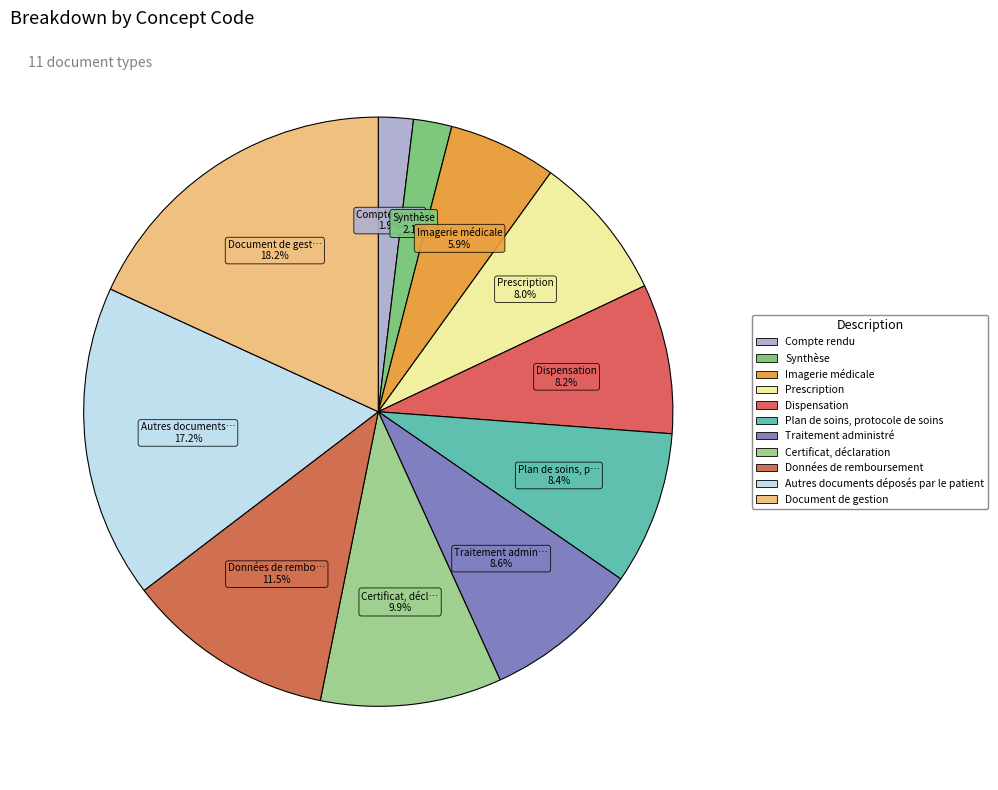

The Imagerie médicale slice represents 6% of the pie. True or false?

True